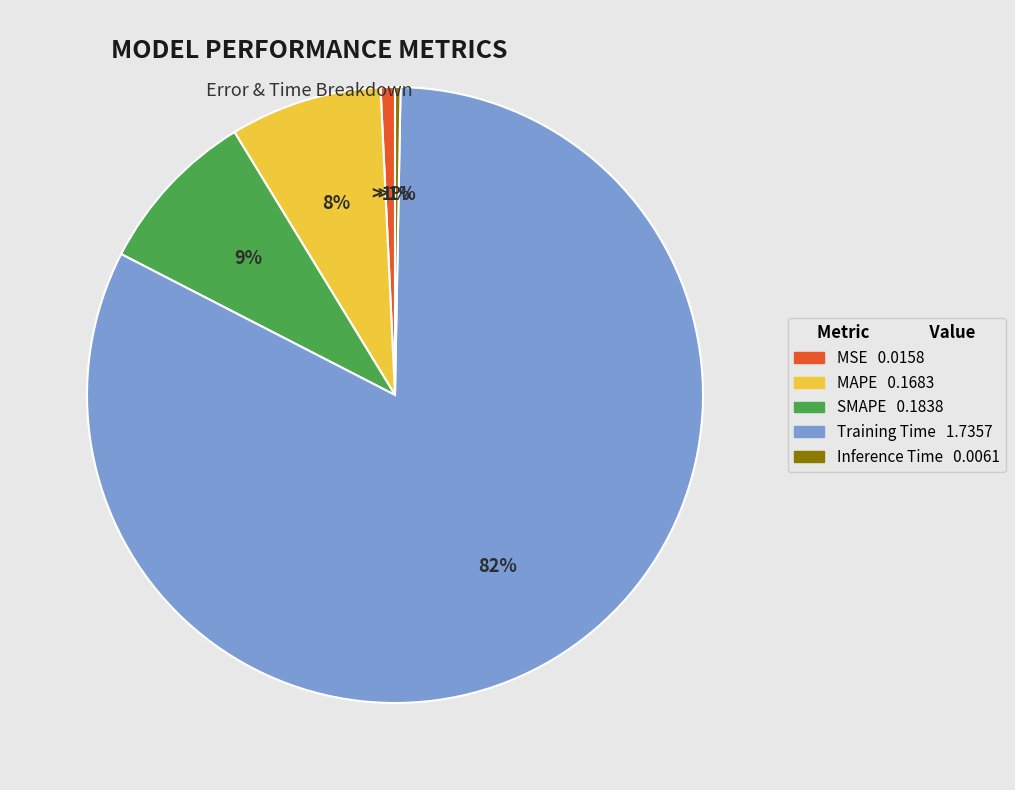

Rank the categories by value from lowest to highest.

Inference Time, MSE, MAPE, SMAPE, Training Time